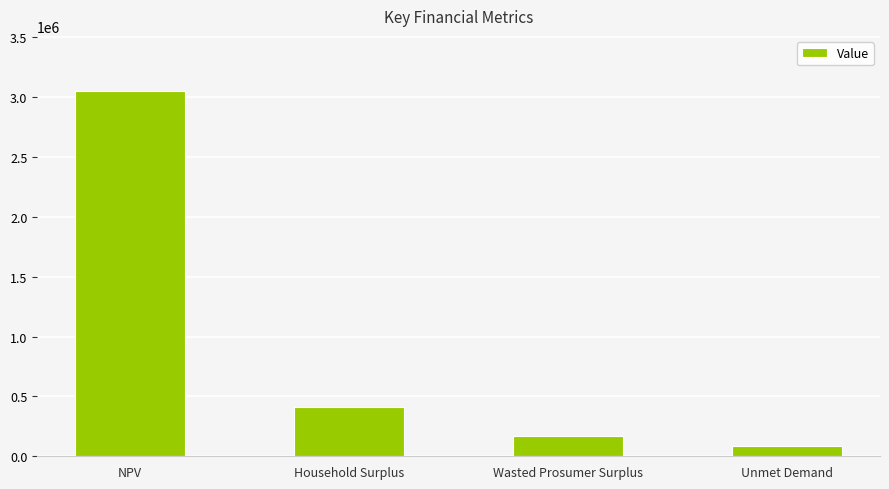

How many bars are there in total?

4